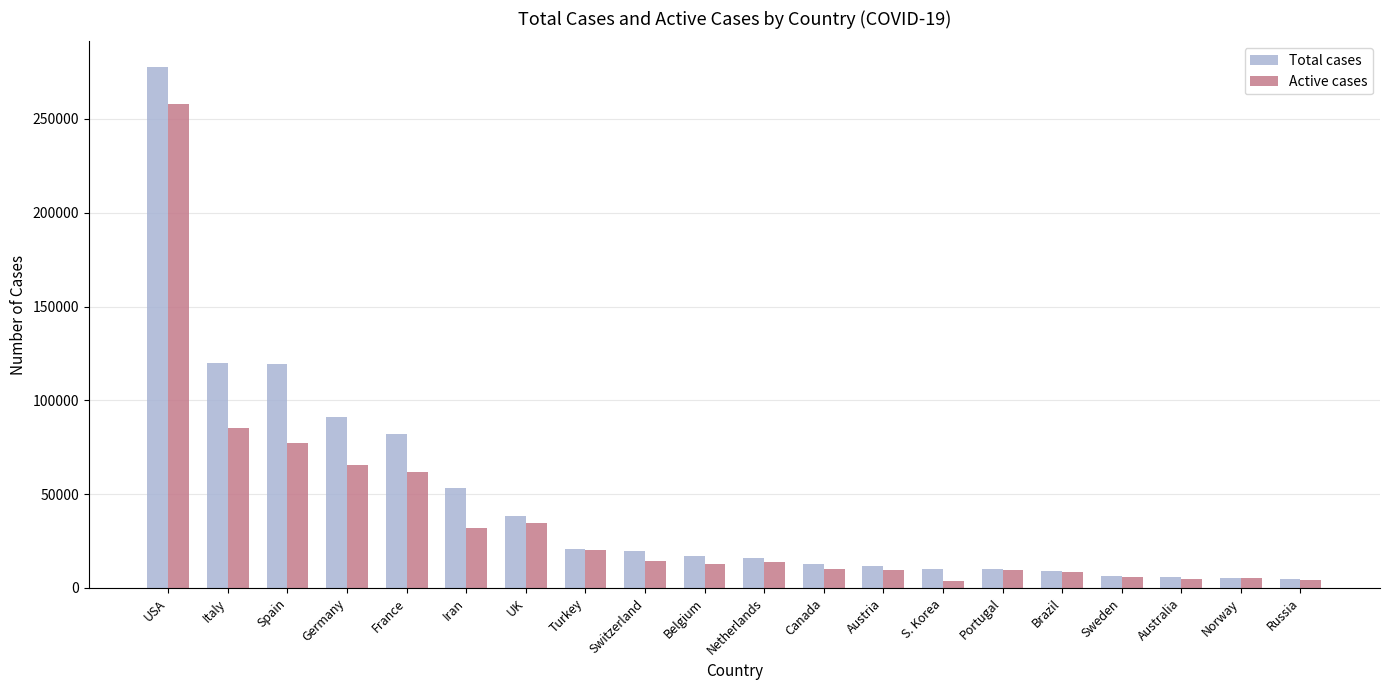

How many series are shown in this chart?

2